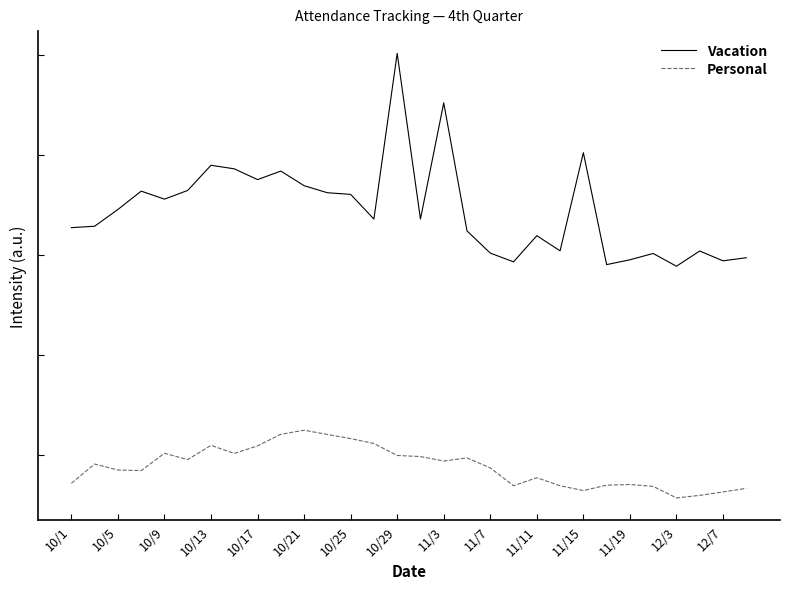

List the series in order of their peak value, highest first.

Vacation, Personal